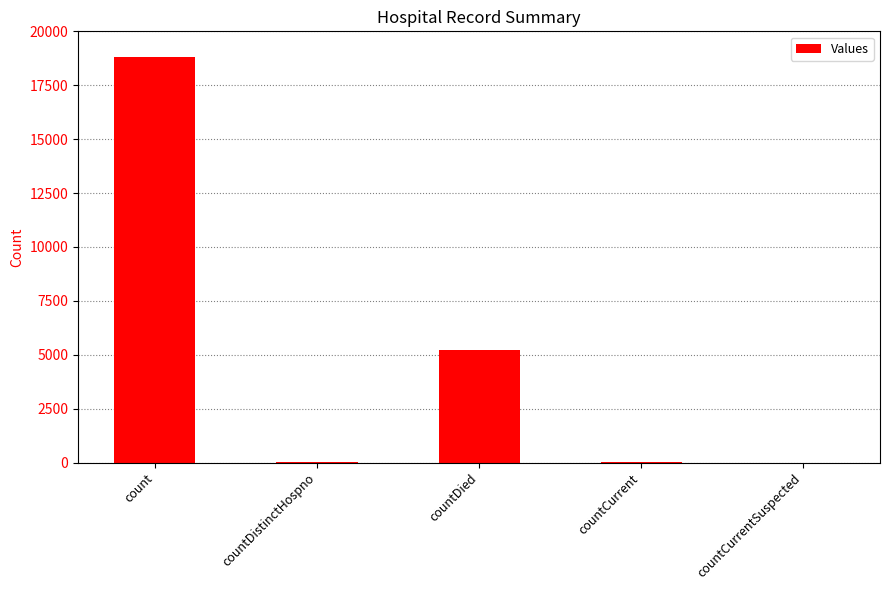

Which category has the highest value across all series?

count